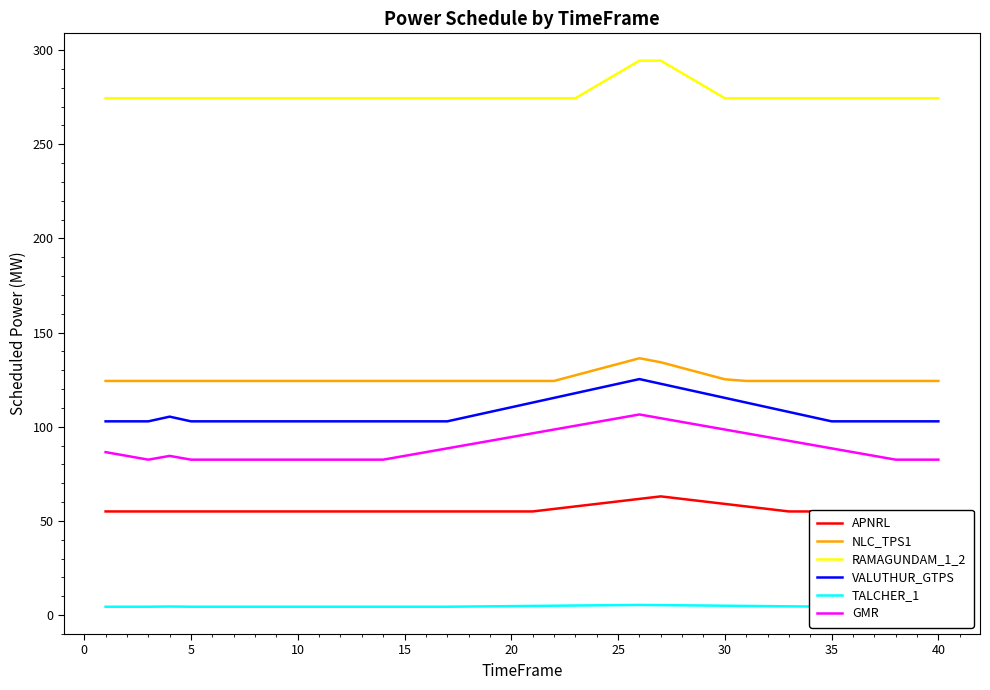

What is the greatest value displayed?

294.4